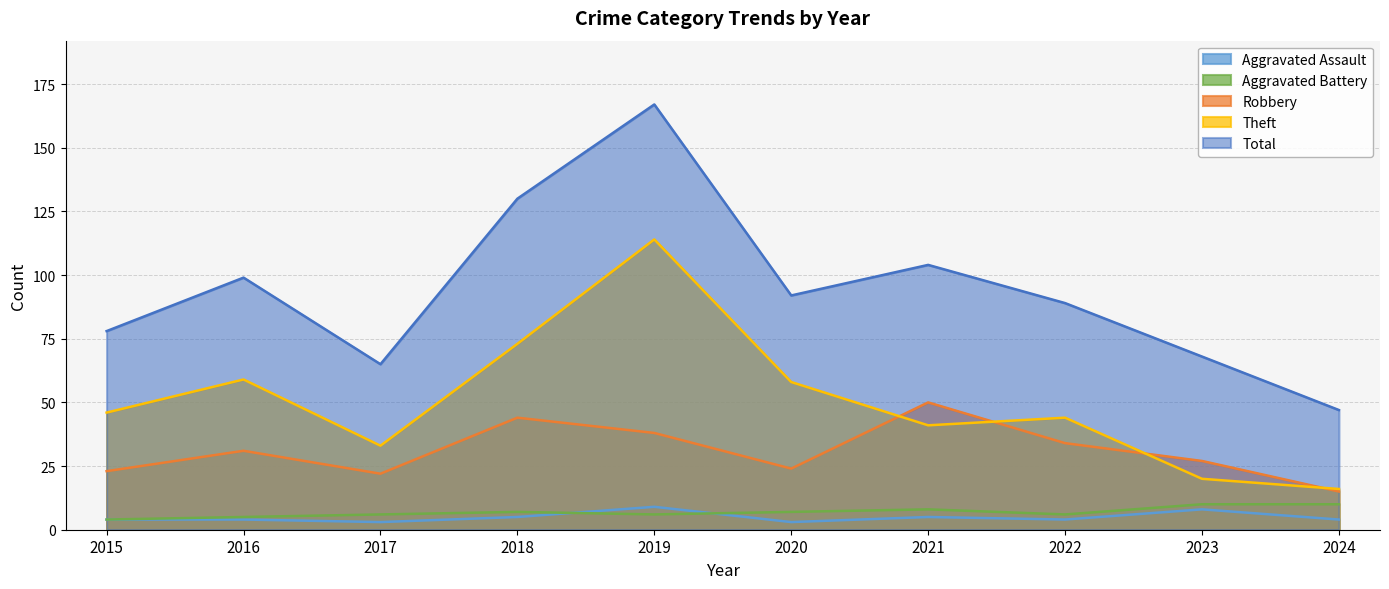

Between 2019 and 2020, which series saw the biggest shift?

Total